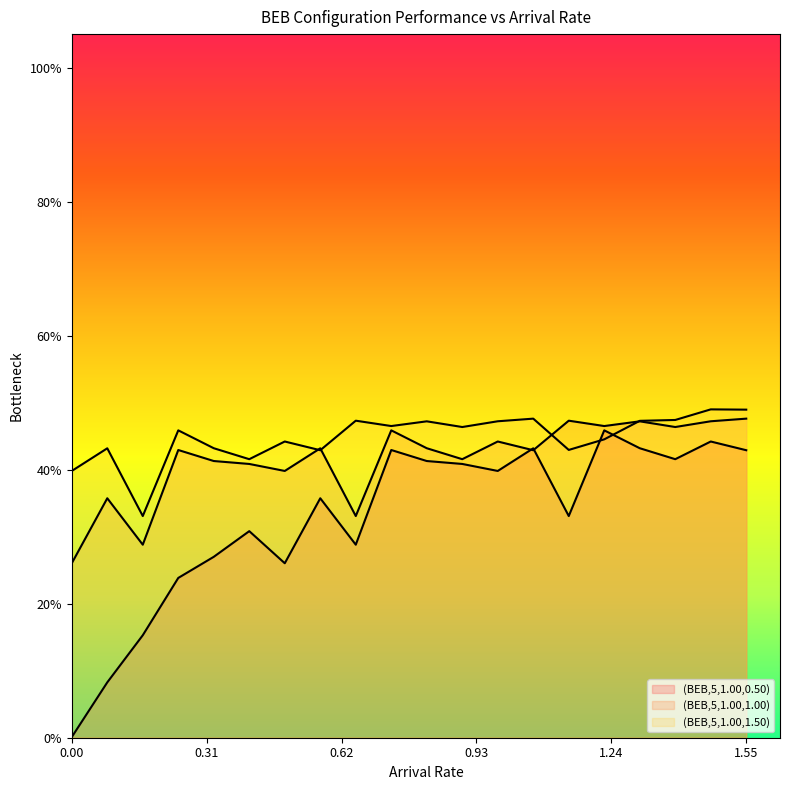

What is the average value of the (BEB,5,1.00,1.50) series?

0.4